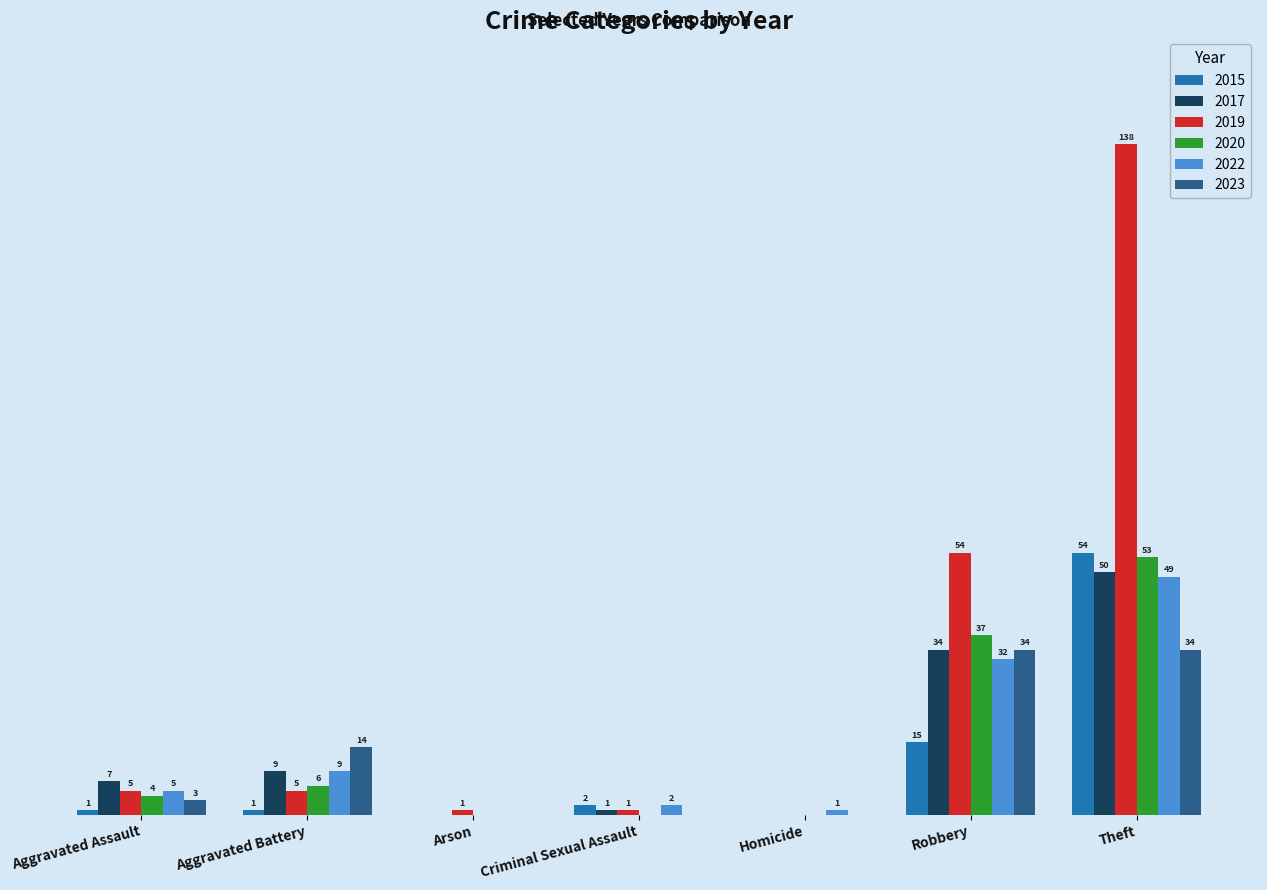

Where is 2022 nearest to the value 24?

Robbery